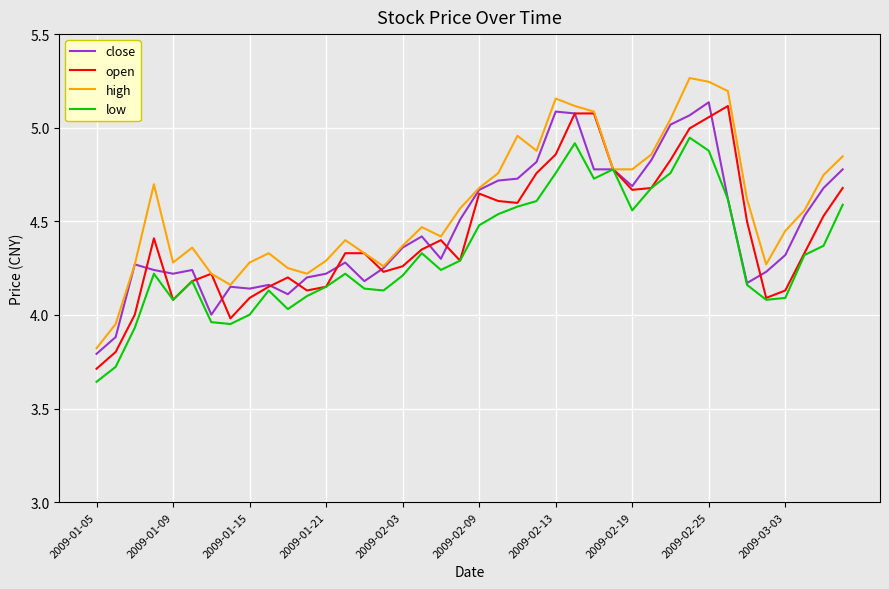

True or false: open and close intersect in this chart.

True